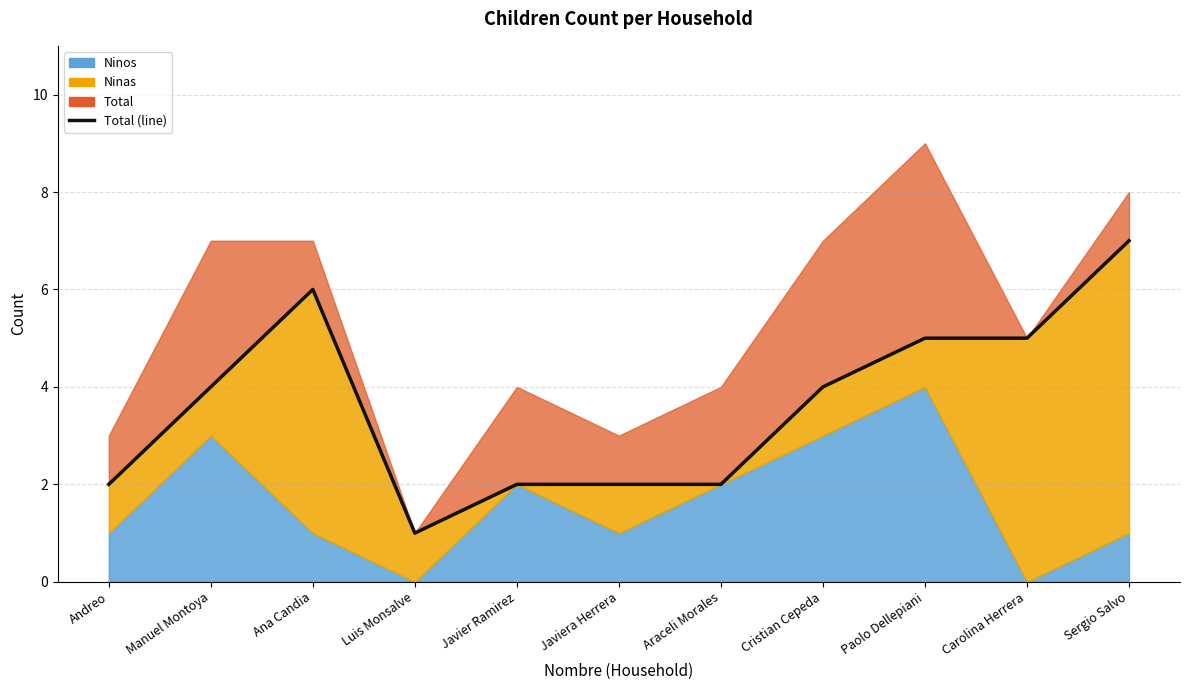

At which category does the data reach its first local valley?

Luis Monsalve